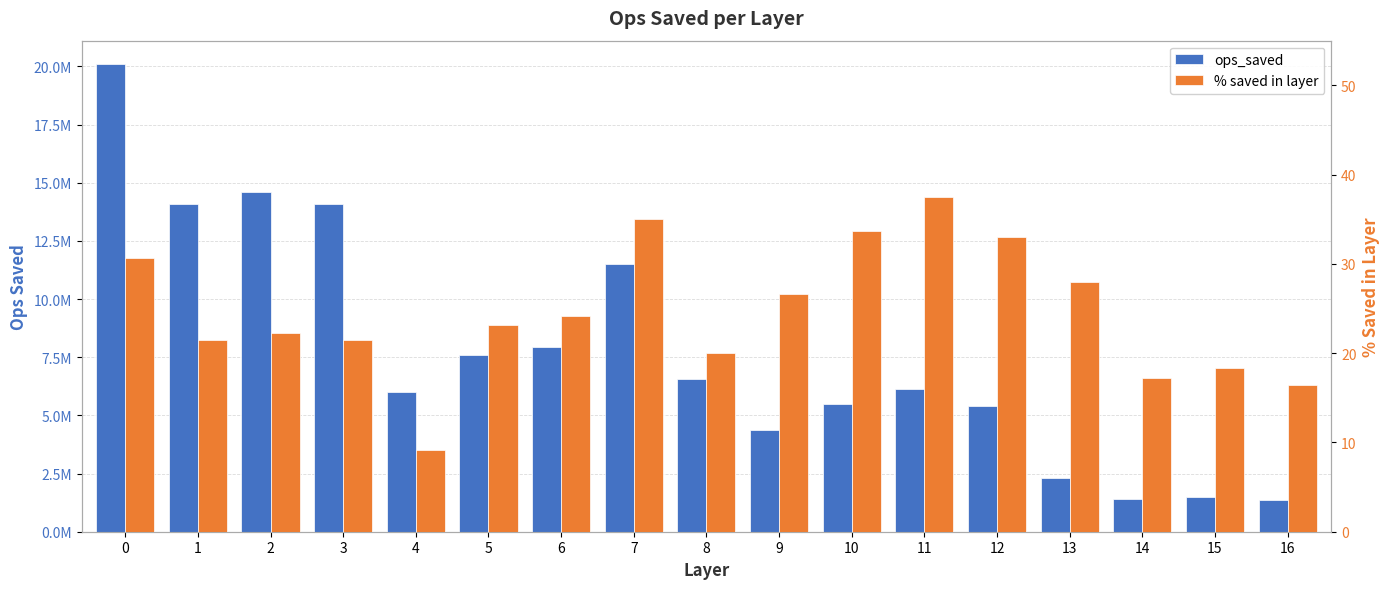

Count the number of data series in this chart.

2